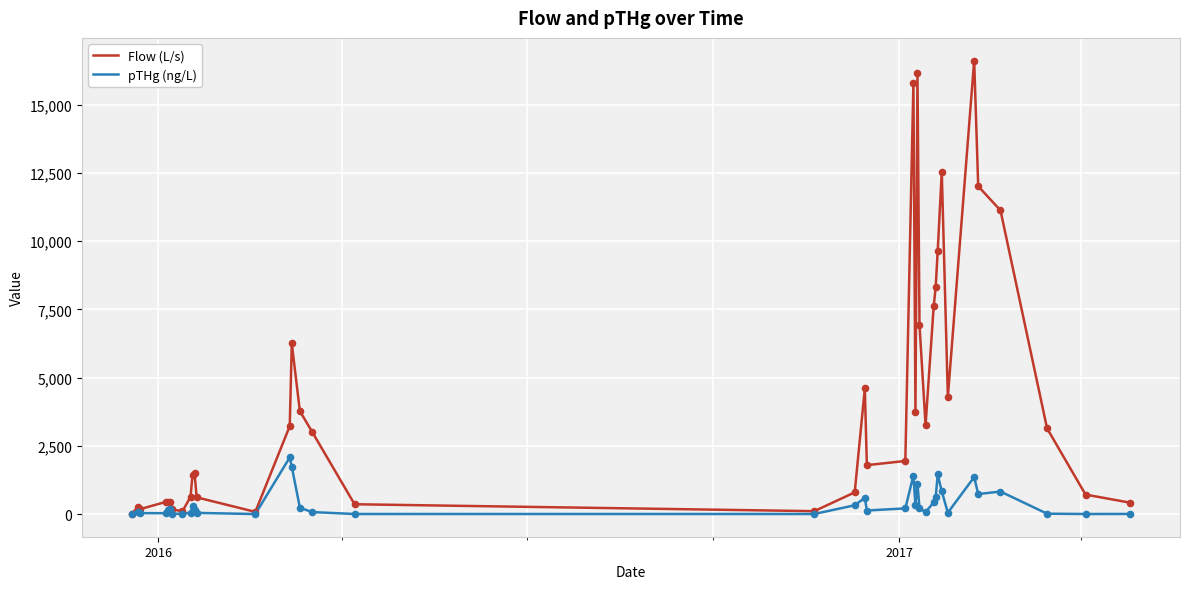

What are all the series names shown in the legend?

Flow (L/s), pTHg (ng/L)